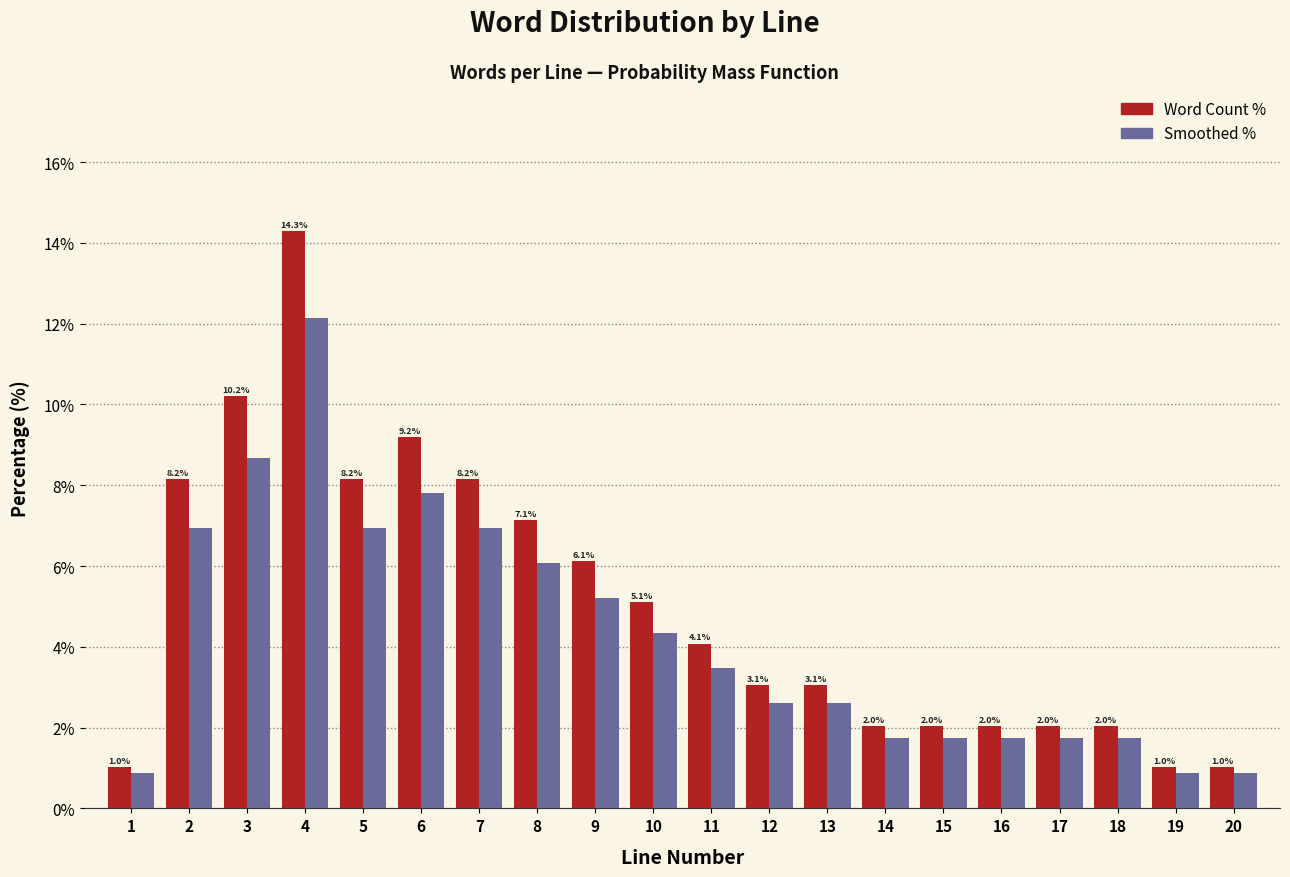

What is the highest value of the Smoothed % series?

12.1